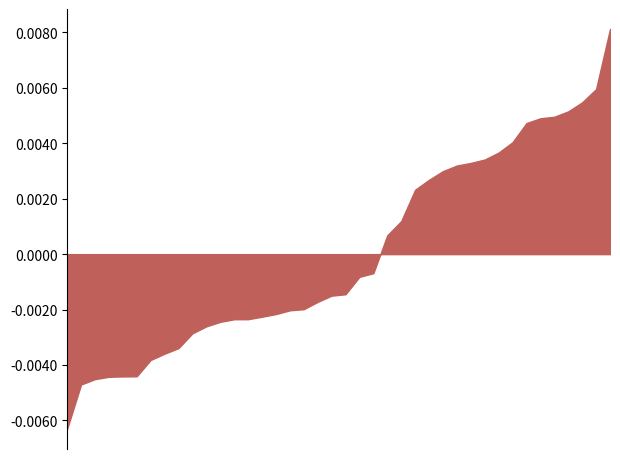

Does the chart have visible grid lines?

No